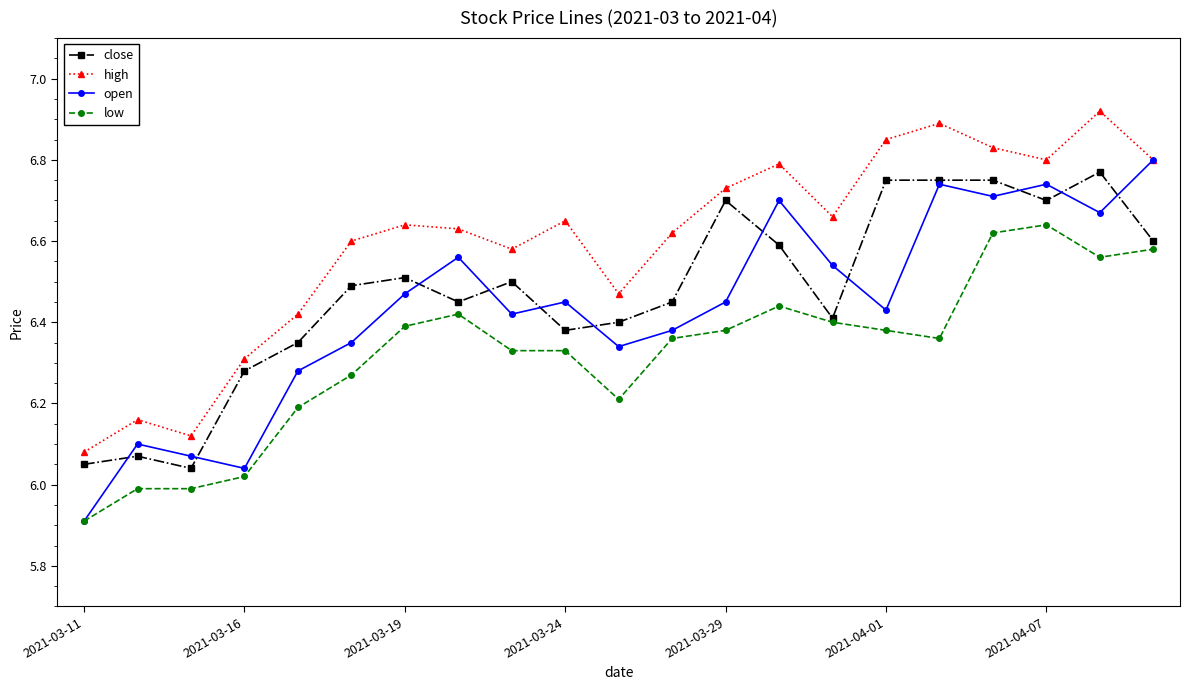

What is the minimum value for low?

5.9